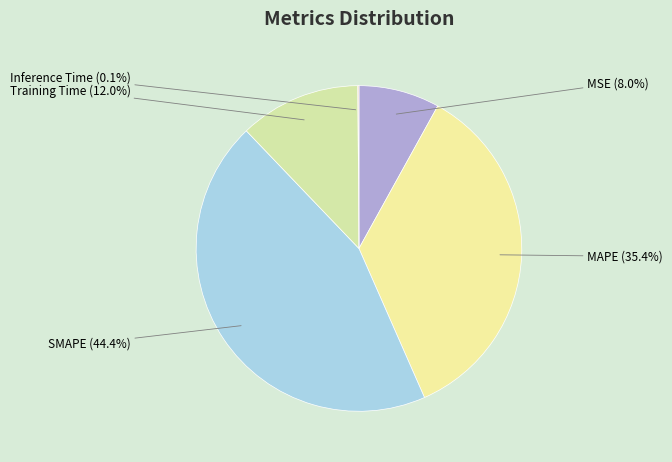

To the nearest percent, what is the average slice percentage?

20%